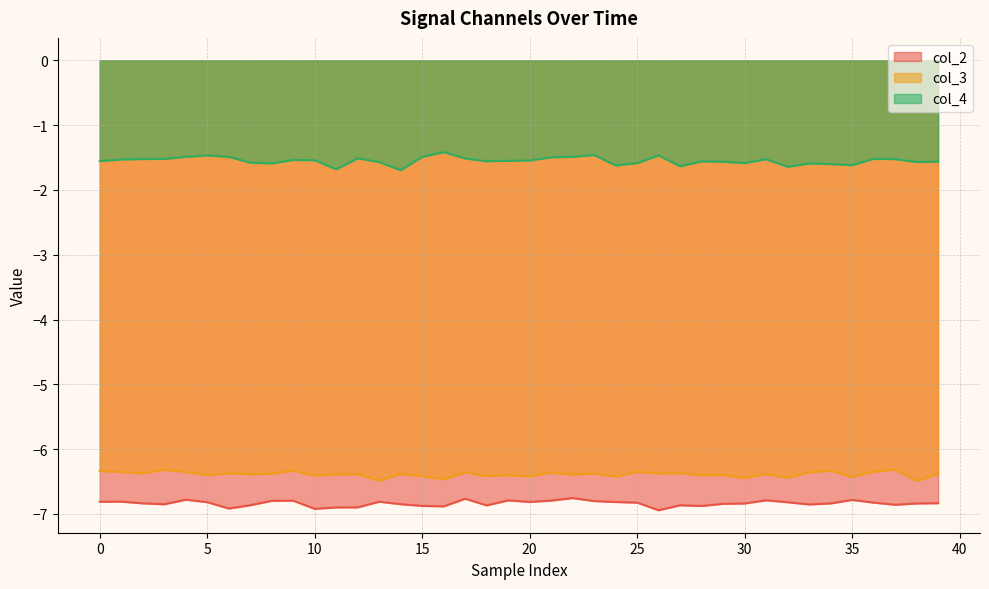

How many data points does each series have?

40